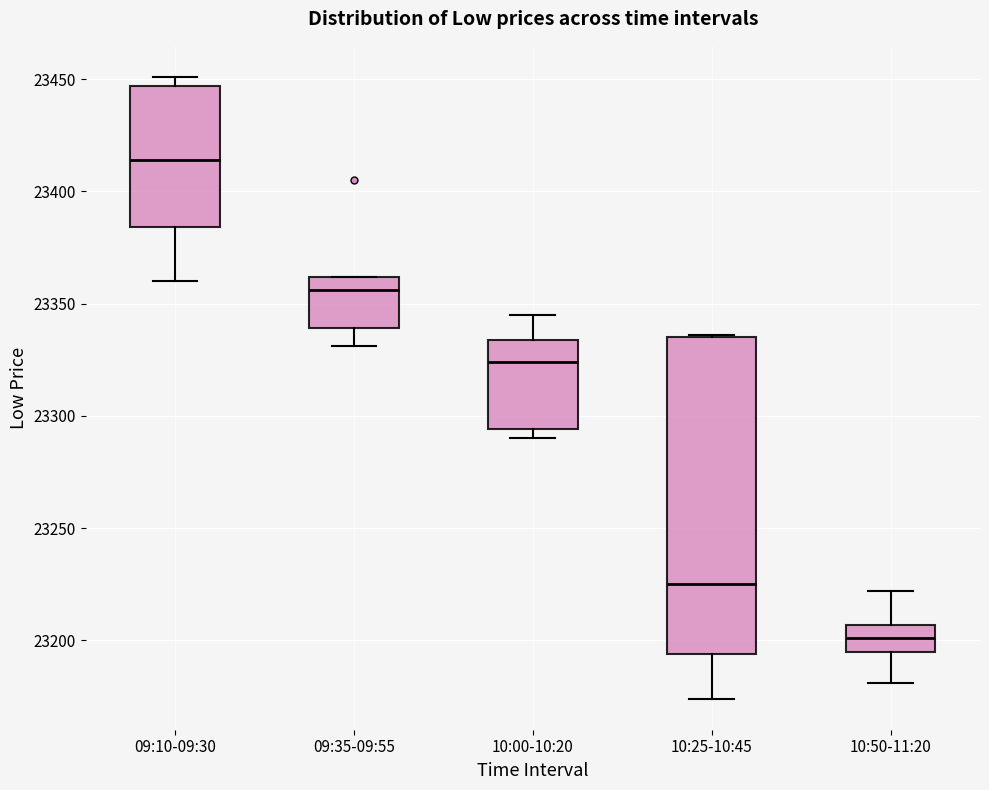

Which box is the tallest, from its lower edge to its upper edge?

10:25-10:45